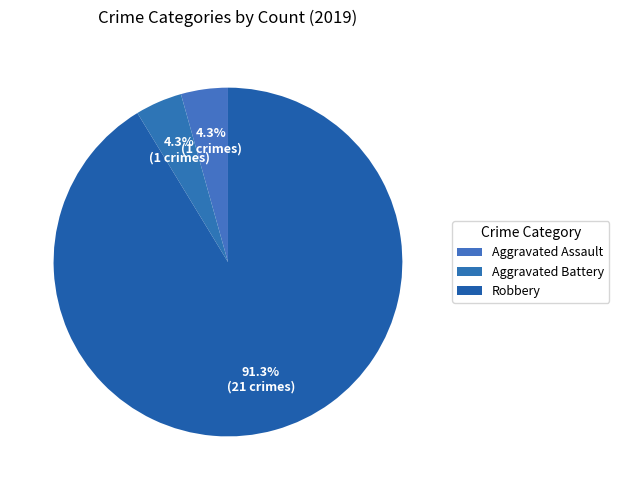

What is the smallest slice in the pie chart?

Aggravated Assault